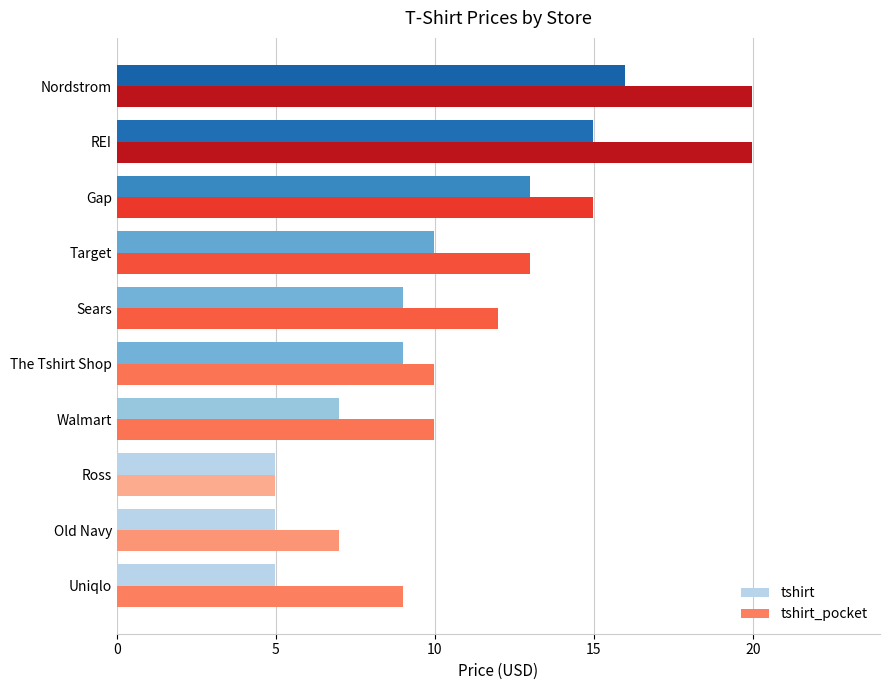

At which label is tshirt closest to 10?

Target